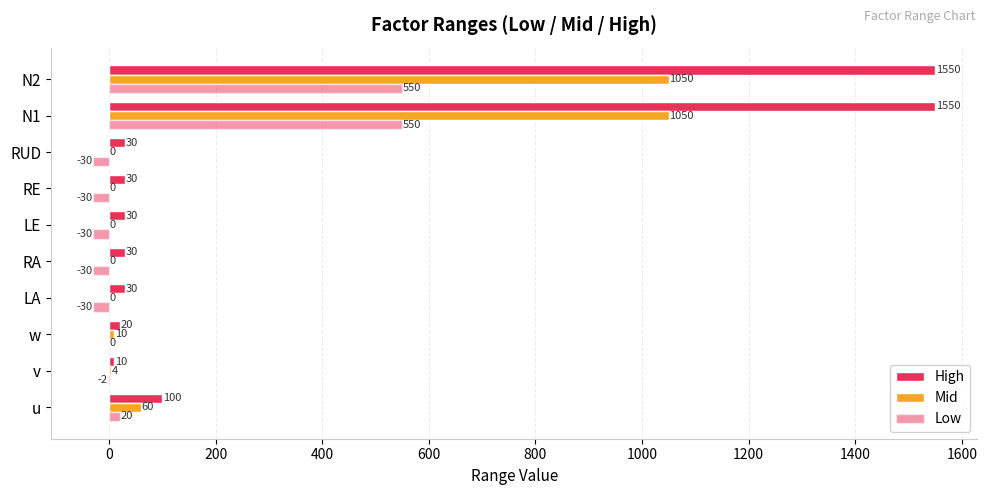

What is the minimum value shown in the chart?

-30